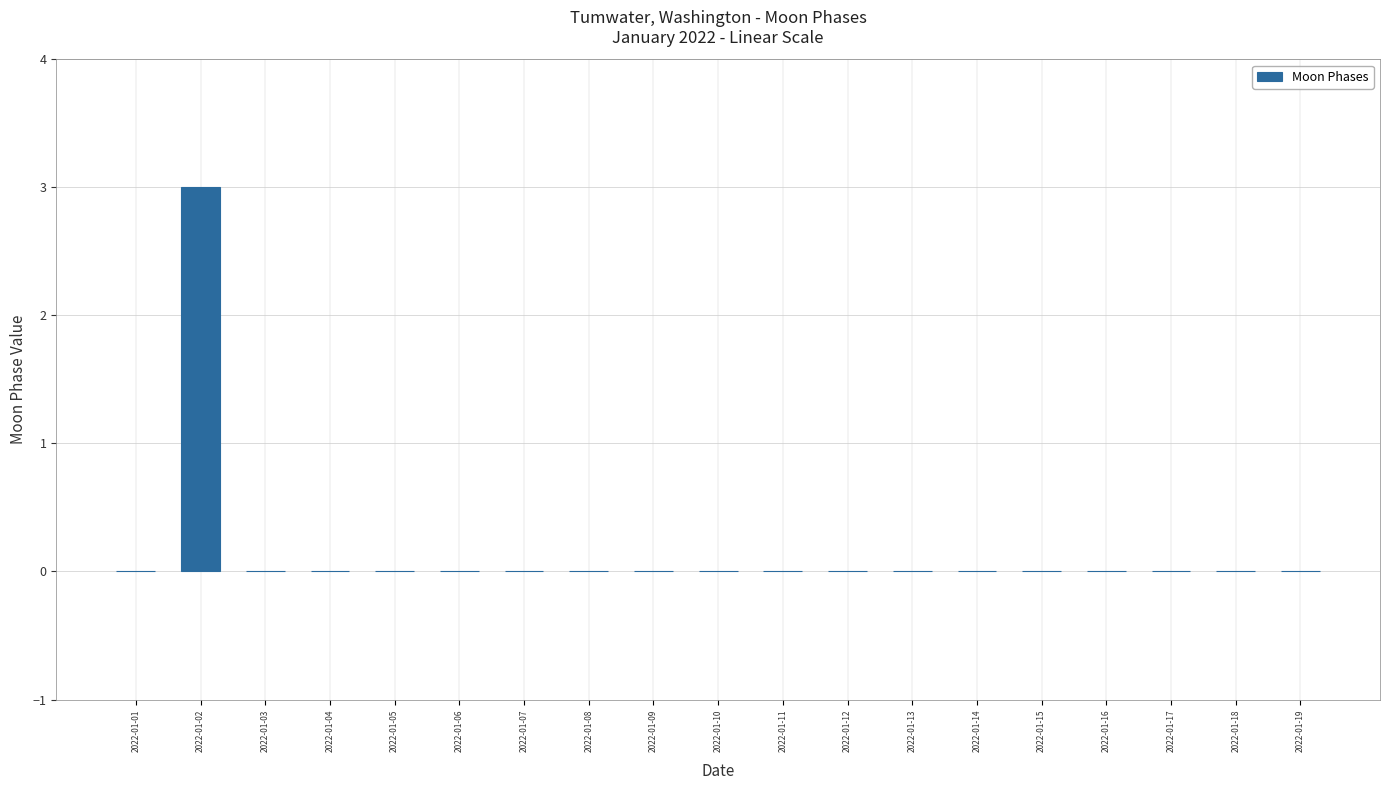

Reading left to right, transcribe all the data shown in this chart.

2022-01-01=0	2022-01-02=3	2022-01-03=0	2022-01-04=0	2022-01-05=0	2022-01-06=0	2022-01-07=0	2022-01-08=0	2022-01-09=0	2022-01-10=0	2022-01-11=0	2022-01-12=0	2022-01-13=0	2022-01-14=0	2022-01-15=0	2022-01-16=0	2022-01-17=0	2022-01-18=0	2022-01-19=0